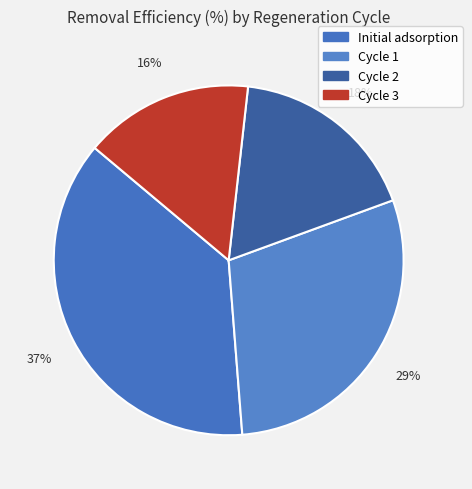

Which category has the smallest portion of the pie?

Cycle 3